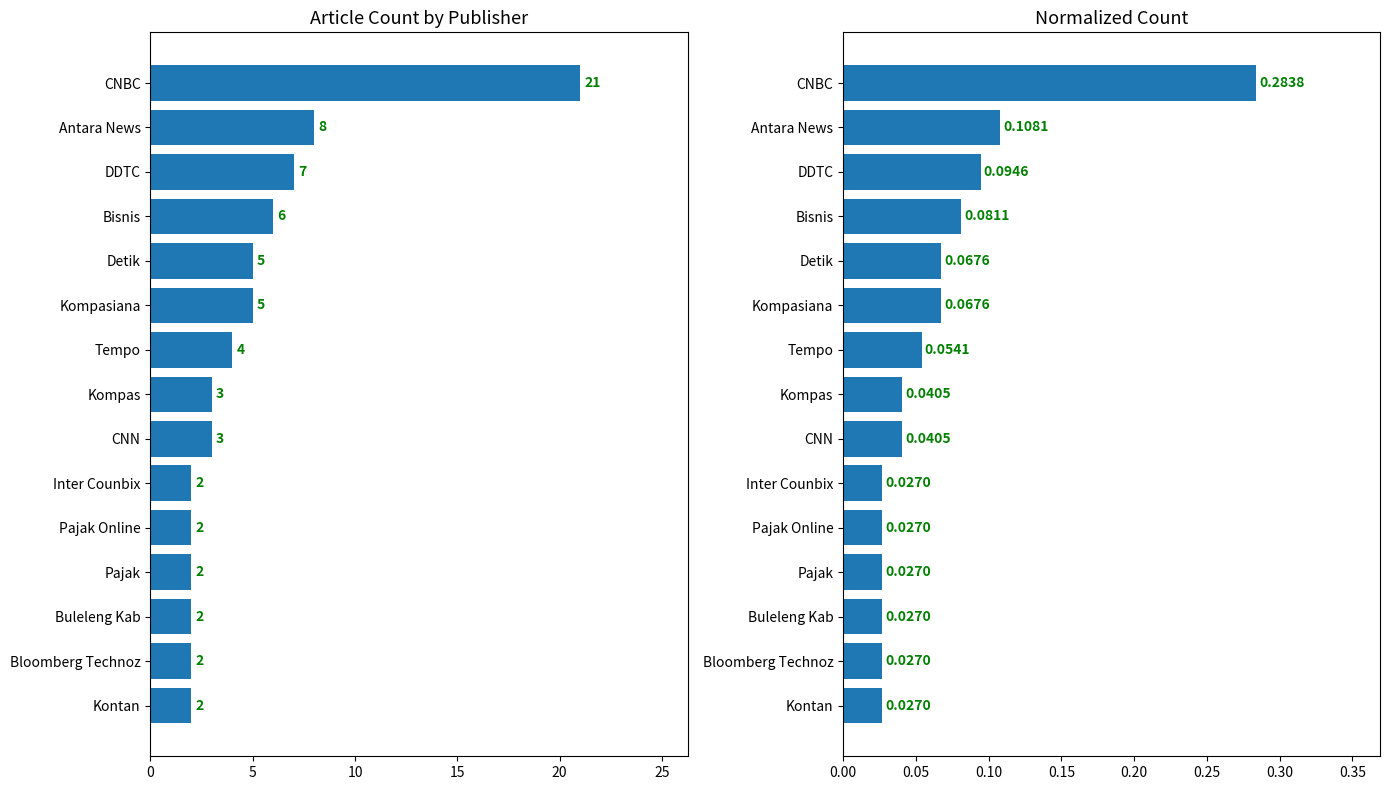

What is the spread (max minus min) of values at Inter Counbix?

2.0